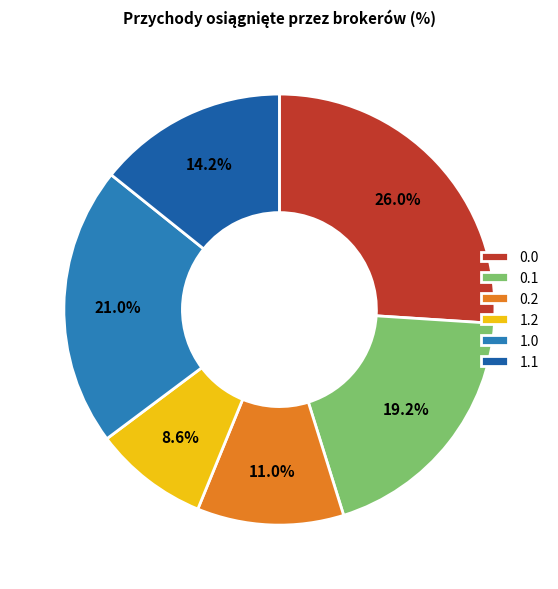

To the nearest percent, what is the average slice percentage?

17%